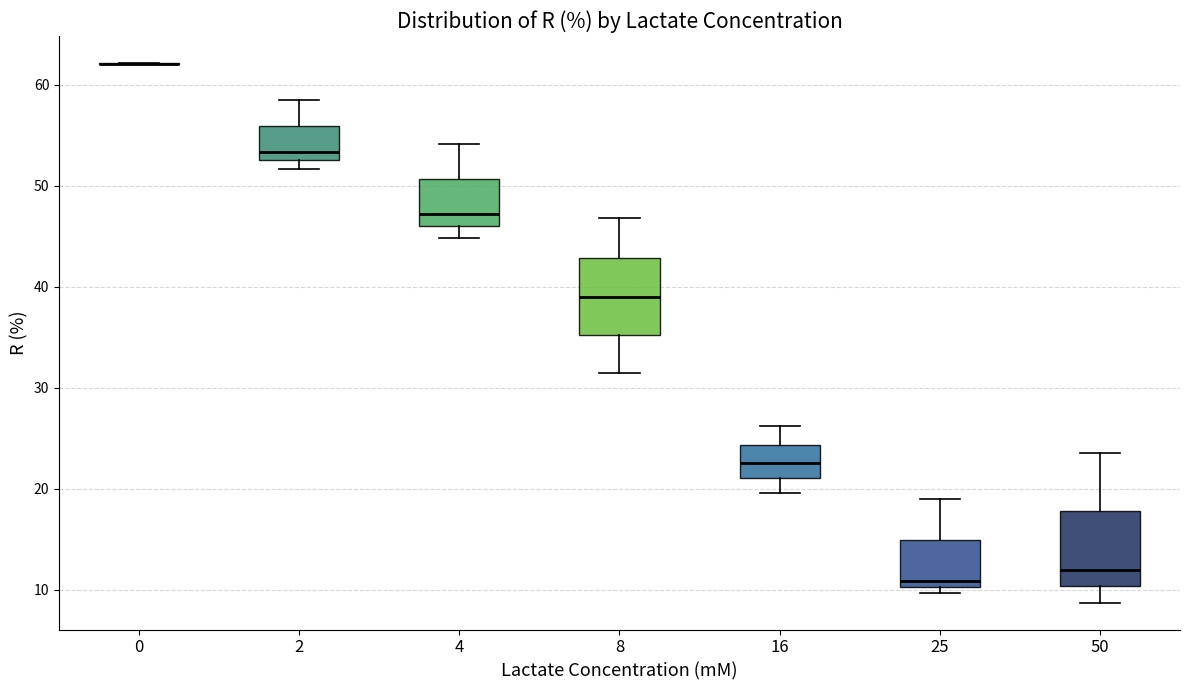

Reading left to right, read every box against the y-axis: the position of its median line, the range the box covers, and the ends of its whiskers. The values are not printed on the chart, so give them approximately, as read against the axis.

0: box collapsed to a line at 62, whiskers 62 to 62
2: median 53, box 52 to 56, whiskers 52 (just below the box's lower edge) to 58
4: median 47, box 46 to 51, whiskers 45 to 54
8: median 39, box 35 to 43, whiskers 31 to 47
16: median 23, box 21 to 24, whiskers 20 to 26
25: median 11, box 10 to 15, whiskers 10 (just below the box's lower edge) to 19
50: median 12, box 10 to 18, whiskers 9 to 24